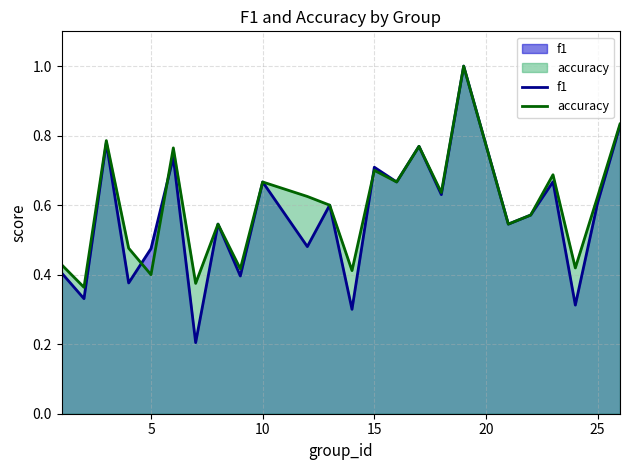

Reading left to right, list all the values displayed in this chart.

f1: 0.4	0.3	0.8	0.4	0.5	0.7	0.2	0.5	0.4	0.7	0.5	0.6	0.3	0.7	0.7	0.8	0.6	1.0	0.5	0.6	0.7	0.3	0.6	0.8
accuracy: 0.4	0.4	0.8	0.5	0.4	0.8	0.4	0.5	0.4	0.7	0.6	0.6	0.4	0.7	0.7	0.8	0.6	1.0	0.5	0.6	0.7	0.4	0.6	0.8